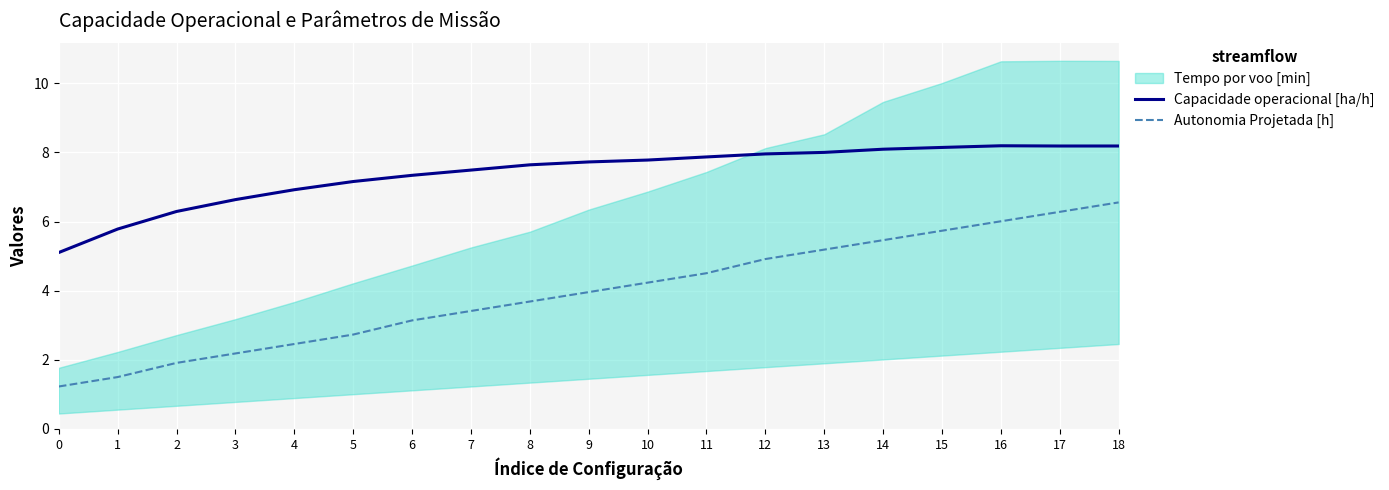

What is the difference between the second highest and second lowest values in the Capacidade operacional [ha/h] series?

2.4